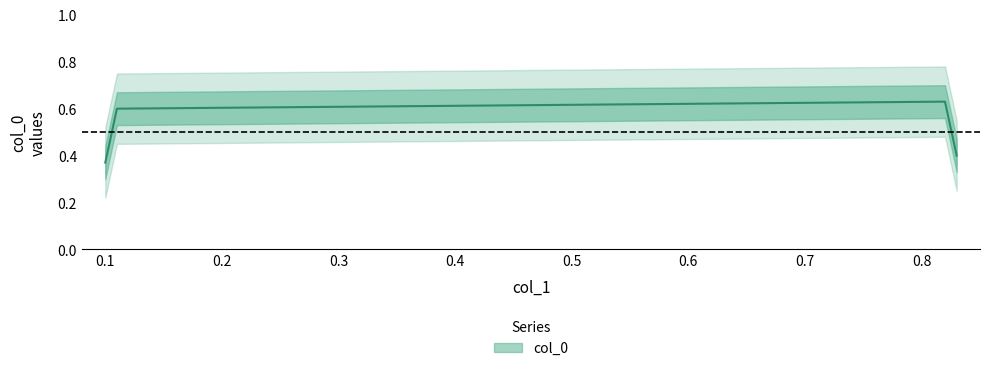

How many categories are shown in the chart?

4